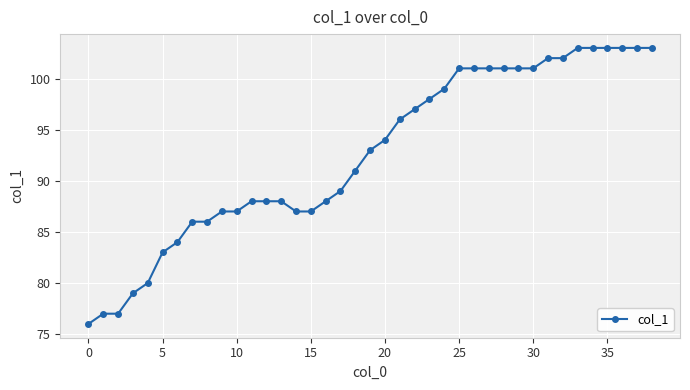

What is the maximum value shown in the chart?

103